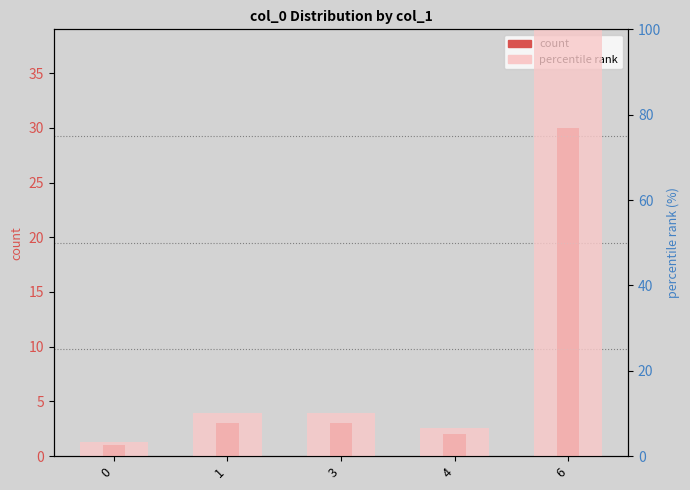

Does the chart contain any negative values?

No